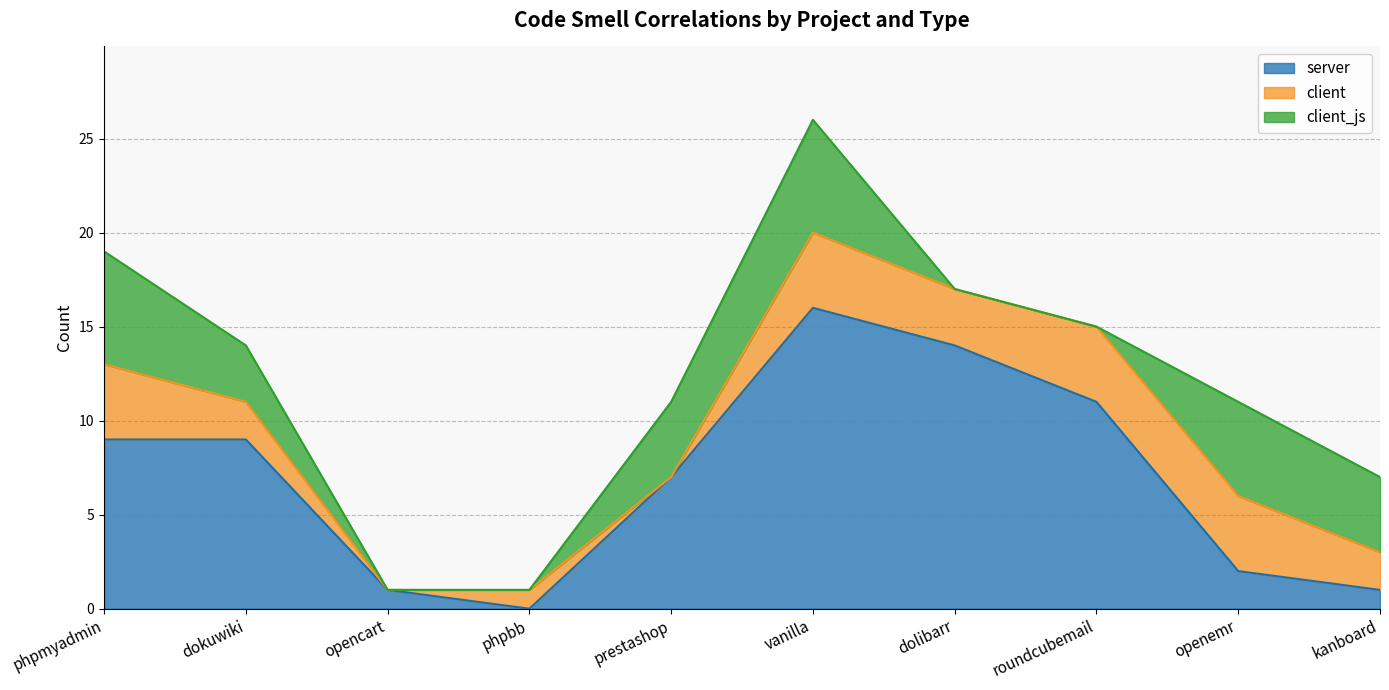

What is the highest value of the server series?

16